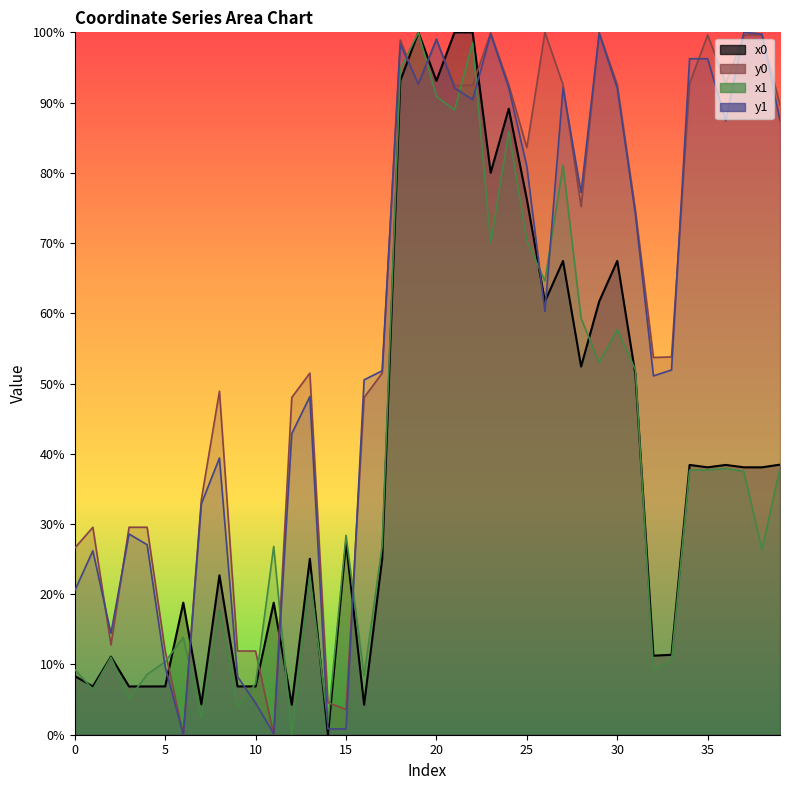

Reading left to right, transcribe all the data shown in this chart.

x0: 0=8.3	1=6.9	2=11.1	3=6.9	4=6.9	5=6.9	6=18.8	7=4.3	8=22.7	9=6.9	10=6.9	11=18.8	12=4.3	13=25.1	14=0.0	15=27.4	16=4.3	17=25.1	18=93.1	19=100.0	20=93.1	21=100.0	22=100.0	23=80.0	24=89.1	25=76.2	26=61.7	27=67.5	28=52.4	29=61.7	30=67.5	31=51.3	32=11.3	33=11.4	34=38.4	35=38.1	36=38.4	37=38.1	38=38.1	39=38.5
y0: 0=26.6	1=29.5	2=12.8	3=29.5	4=29.5	5=11.9	6=0.0	7=33.5	8=48.9	9=11.9	10=11.9	11=0.0	12=48.0	13=51.5	14=4.6	15=3.6	16=48.0	17=51.5	18=98.9	19=92.5	20=98.9	21=92.5	22=92.5	23=100.0	24=92.6	25=83.6	26=100.0	27=92.5	28=75.2	29=100.0	30=92.5	31=74.8	32=53.7	33=53.8	34=92.8	35=99.6	36=92.8	37=99.6	38=99.6	39=89.7
x1: 0=9.3	1=6.4	2=11.0	3=5.1	4=8.6	5=10.4	6=13.9	7=2.3	8=17.8	9=3.8	10=7.3	11=26.8	12=0.0	13=22.7	14=1.7	15=28.4	16=8.4	17=26.9	18=94.7	19=100.0	20=90.9	21=89.0	22=98.5	23=70.0	24=85.9	25=70.3	26=64.6	27=81.1	28=59.3	29=53.0	30=57.7	31=52.0	32=9.2	33=10.5	34=37.7	35=37.7	36=37.9	37=37.5	38=26.4	39=38.0
y1: 0=20.5	1=26.2	2=14.4	3=28.6	4=27.1	5=9.6	6=0.0	7=32.9	8=39.4	9=8.3	10=4.5	11=0.1	12=42.9	13=48.1	14=0.8	15=0.8	16=50.5	17=51.8	18=98.3	19=92.7	20=99.1	21=92.1	22=90.4	23=99.7	24=92.1	25=80.9	26=60.3	27=92.1	28=77.2	29=99.8	30=92.0	31=74.1	32=51.1	33=51.9	34=96.2	35=96.2	36=87.4	37=100.0	38=99.8	39=87.4